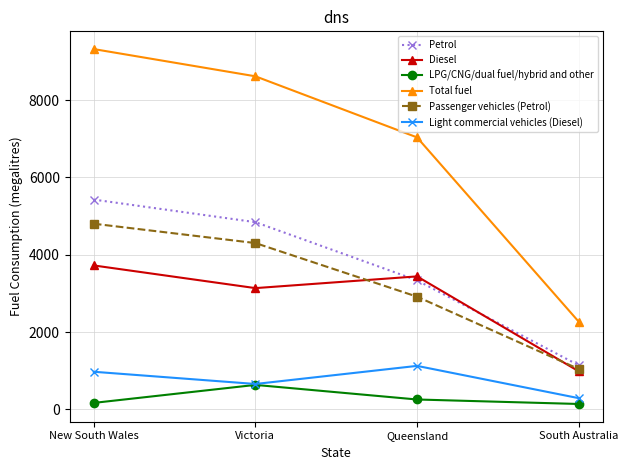

Is this an area chart (filled region under the line)?

No